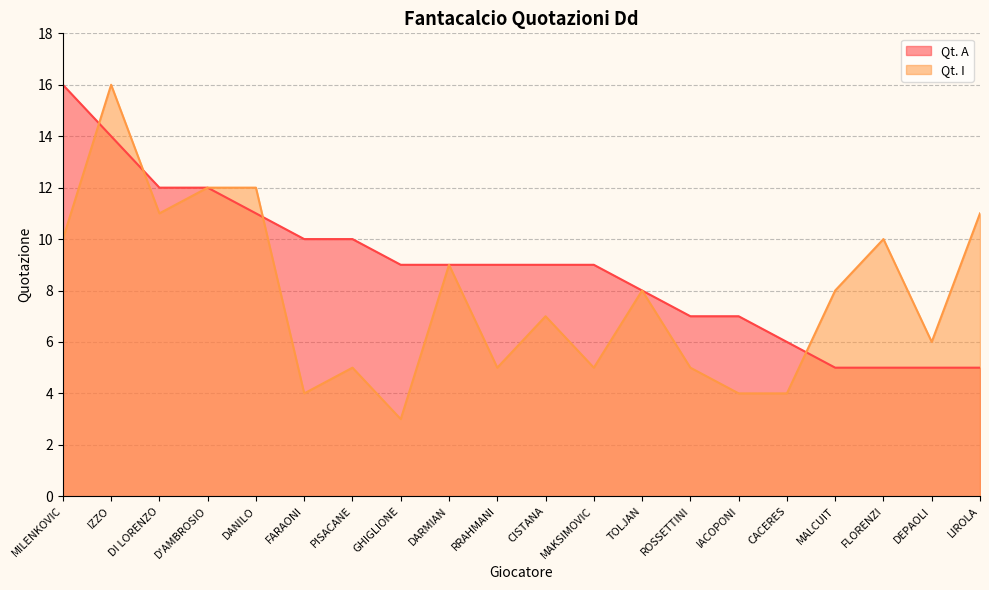

The value of Qt. I at DANILO is 20. True or false?

False